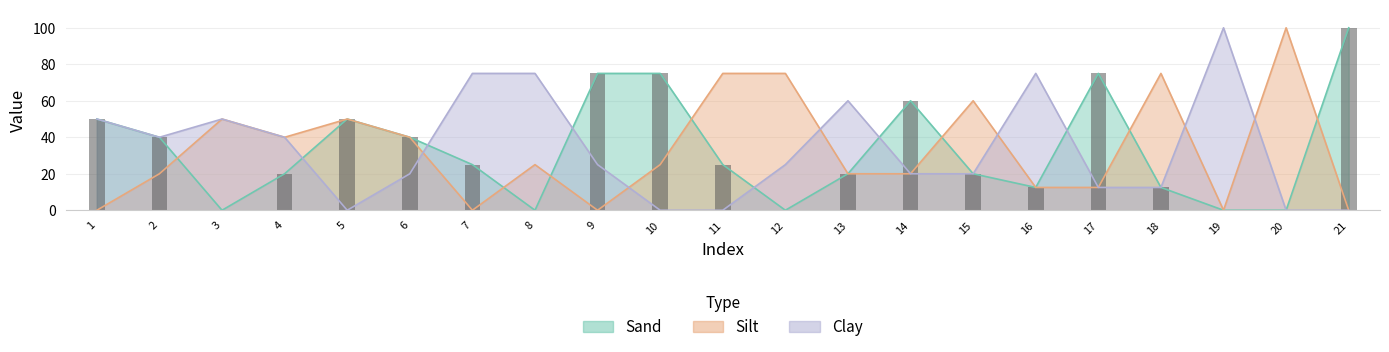

Rank the series by their maximum value, from lowest to highest.

Sand, Silt, Clay